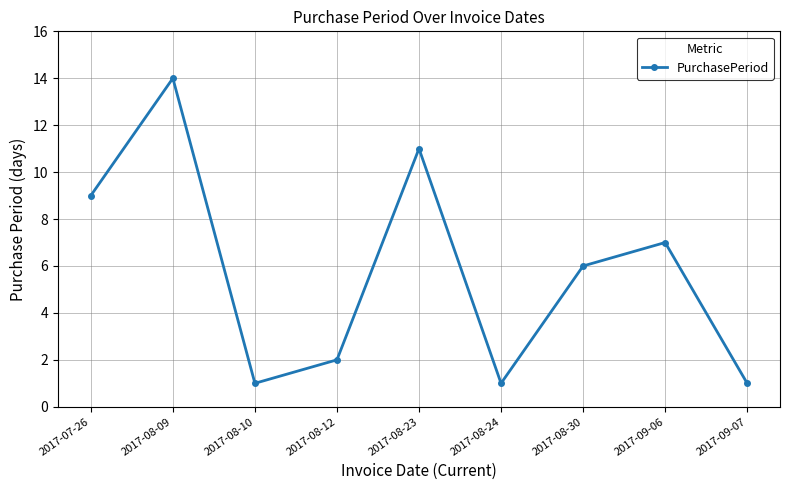

The value at 2017-08-30 is 6. True or false?

True